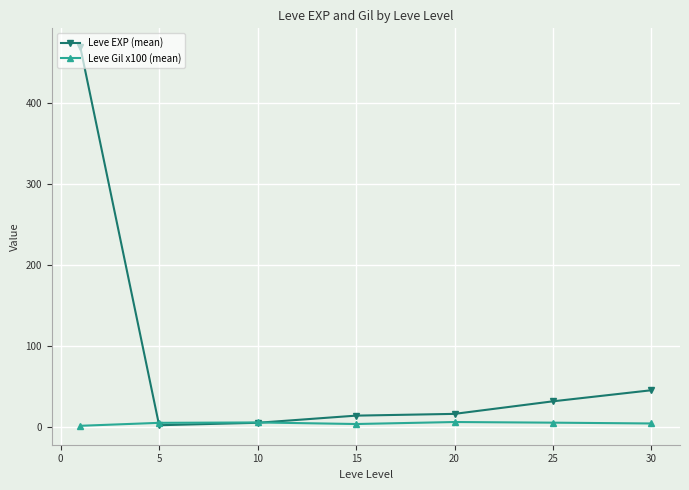

Which series has the largest range (max minus min)?

Leve EXP (mean)